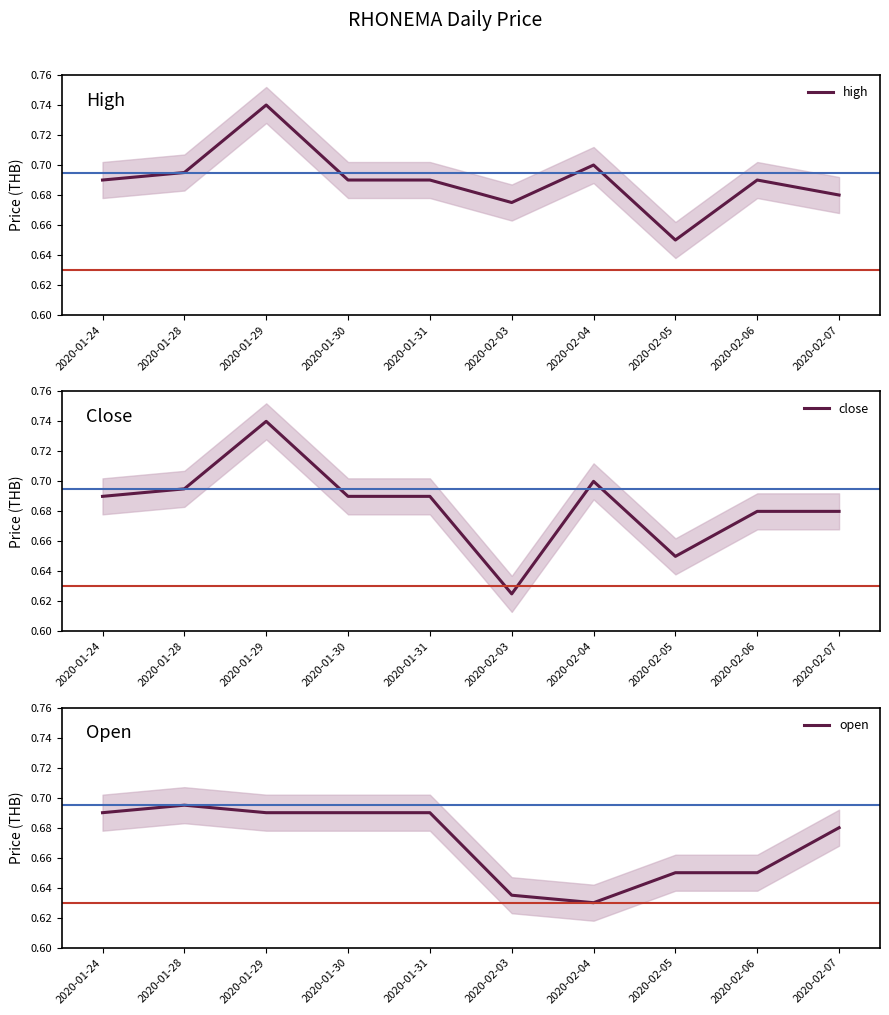

In close, how many points are higher than both neighbors (excluding endpoints)?

2